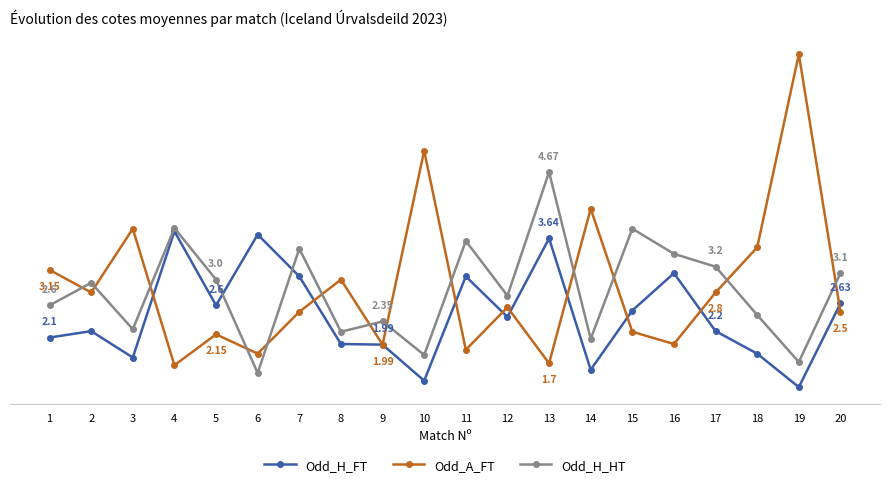

Between which two adjacent categories do Odd_H_FT and Odd_H_HT first intersect?

5 and 6